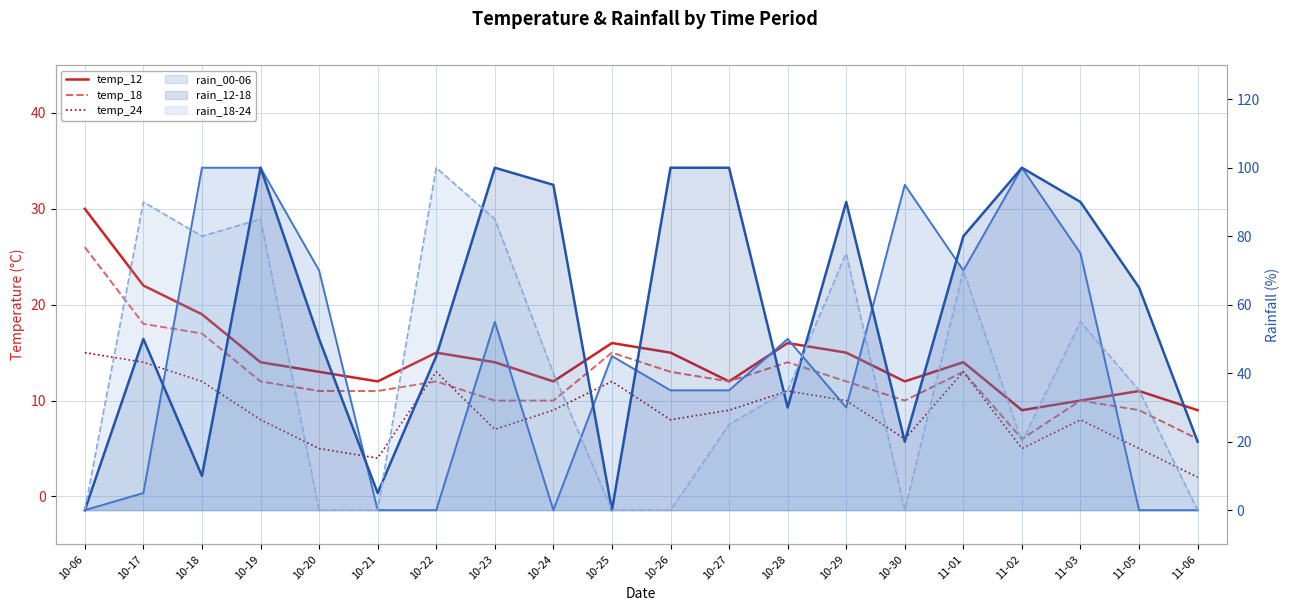

Is the value of temp_24 at 10-28 greater than the value of temp_18 at 11-02?

Yes